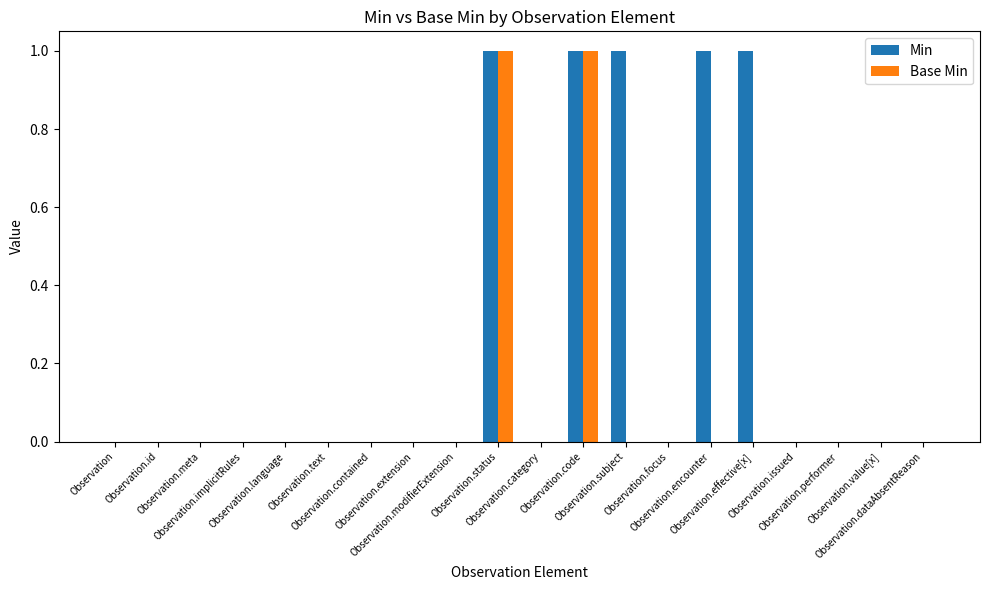

Reading right to left, list all the values displayed in this chart.

Min: 0	0	0	0	1	1	0	1	1	0	1	0	0	0	0	0	0	0	0	0
Base Min: 0	0	0	0	0	0	0	0	1	0	1	0	0	0	0	0	0	0	0	0